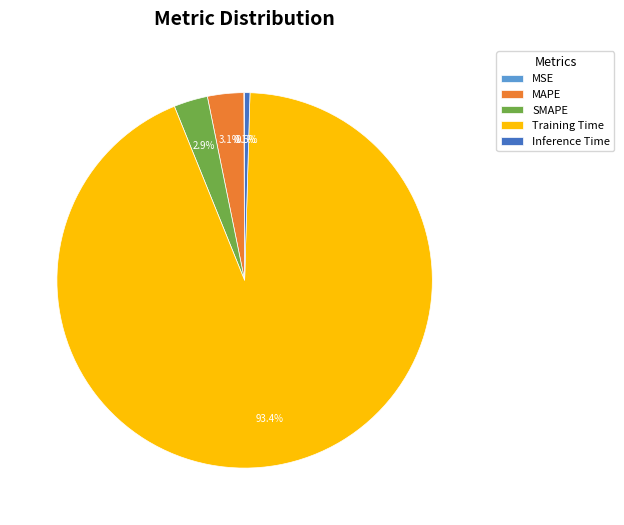

Do Training Time and SMAPE together represent more than half of the pie?

Yes